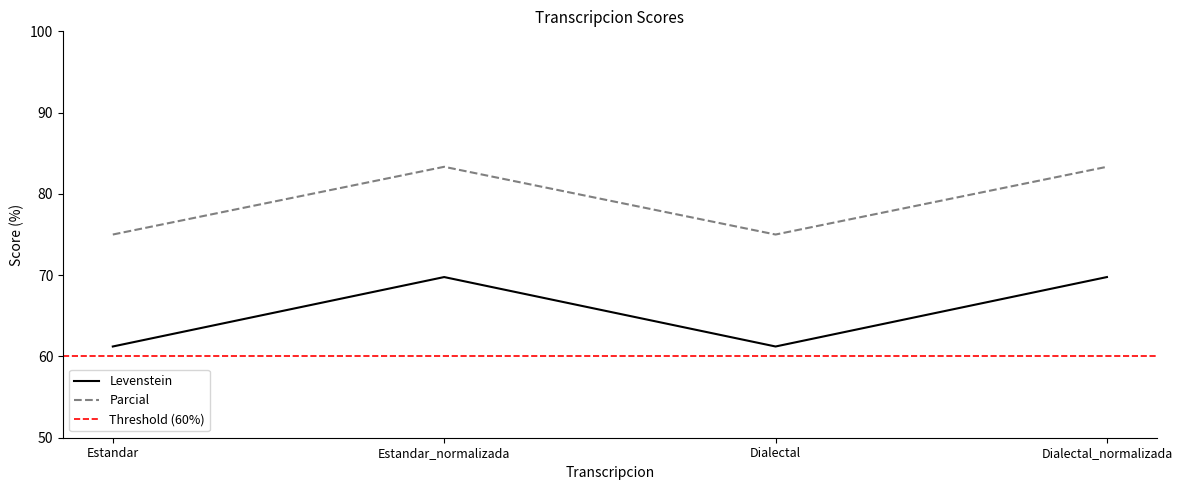

Rank the series at Dialectal_normalizada from highest to lowest value.

Parcial, Levenstein